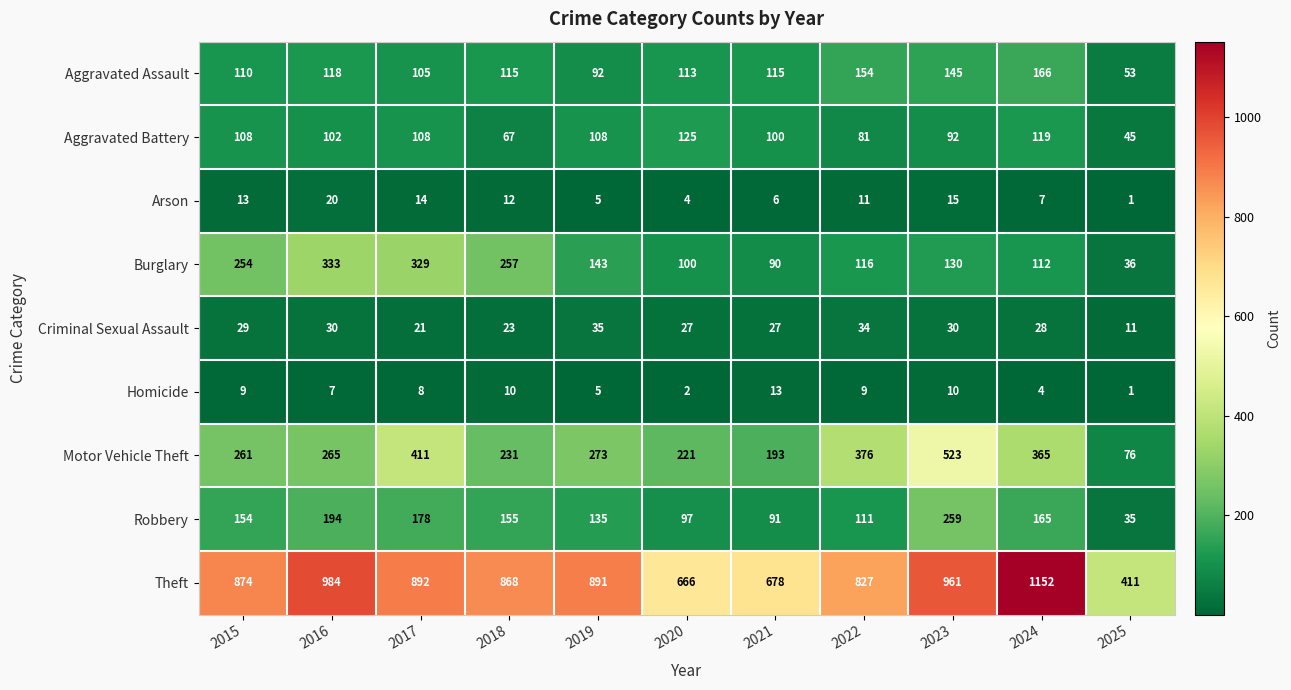

Which label corresponds to the smallest value in the chart?

2025